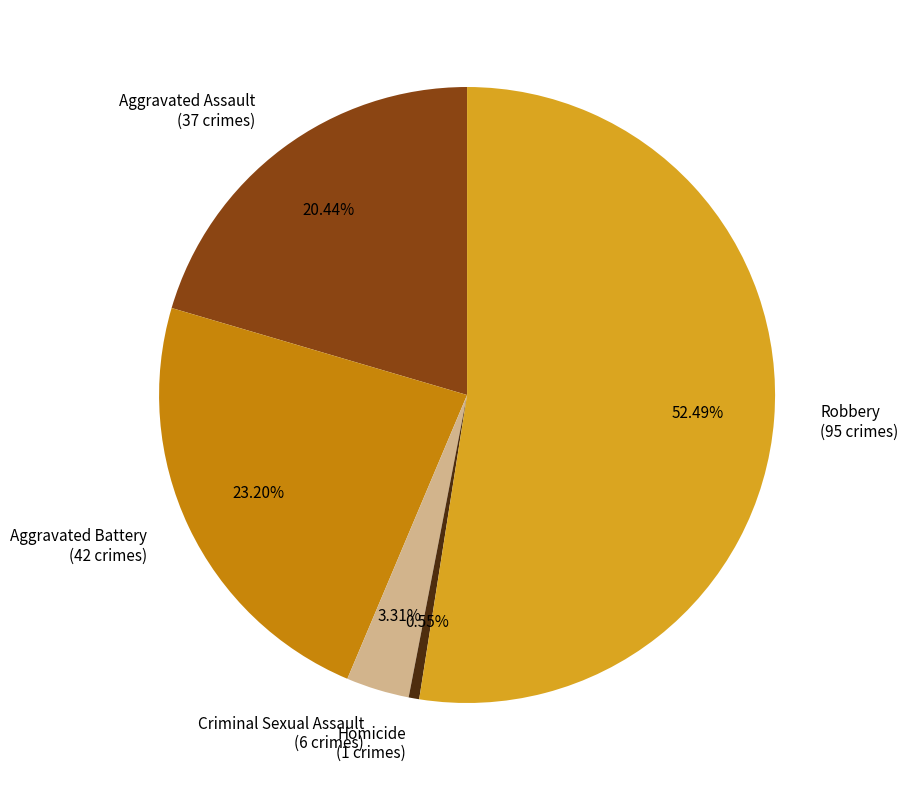

What is the majority slice?

Robbery